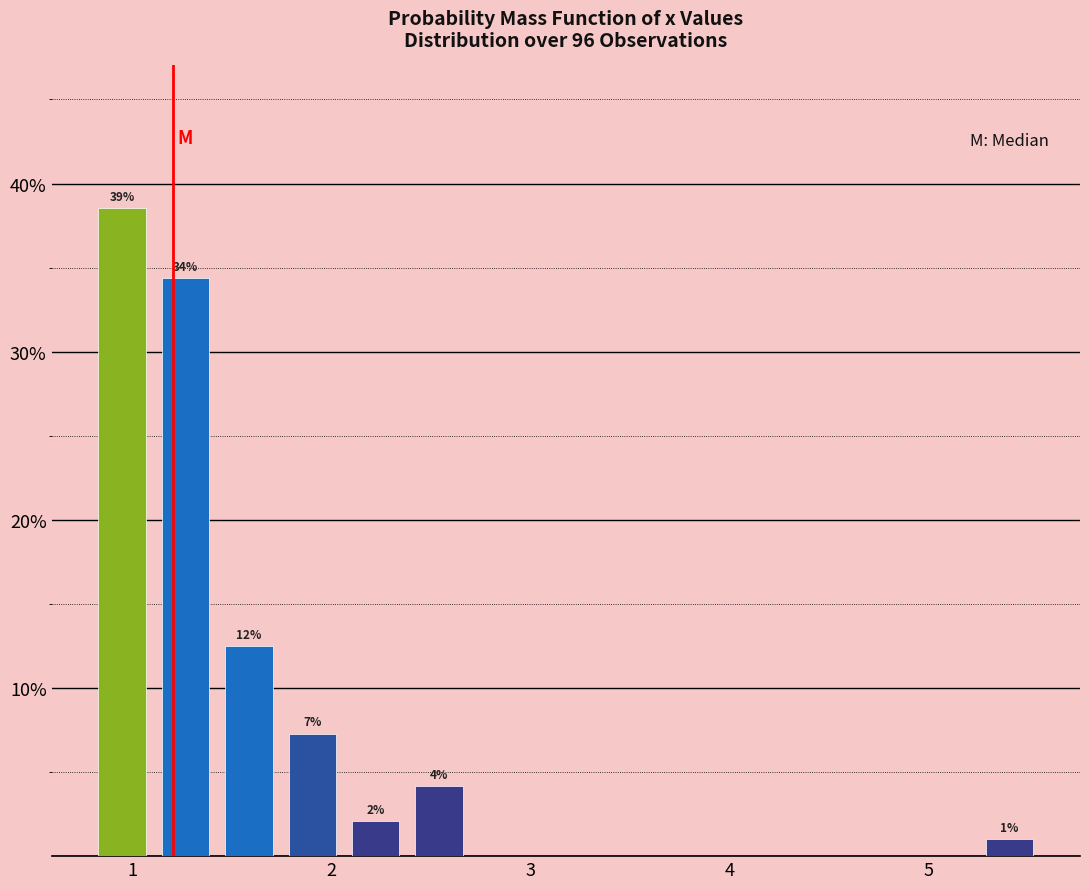

Around what value on the x-axis is the tallest bar? Give the approximate position of its centre, as read against the axis.

0.9